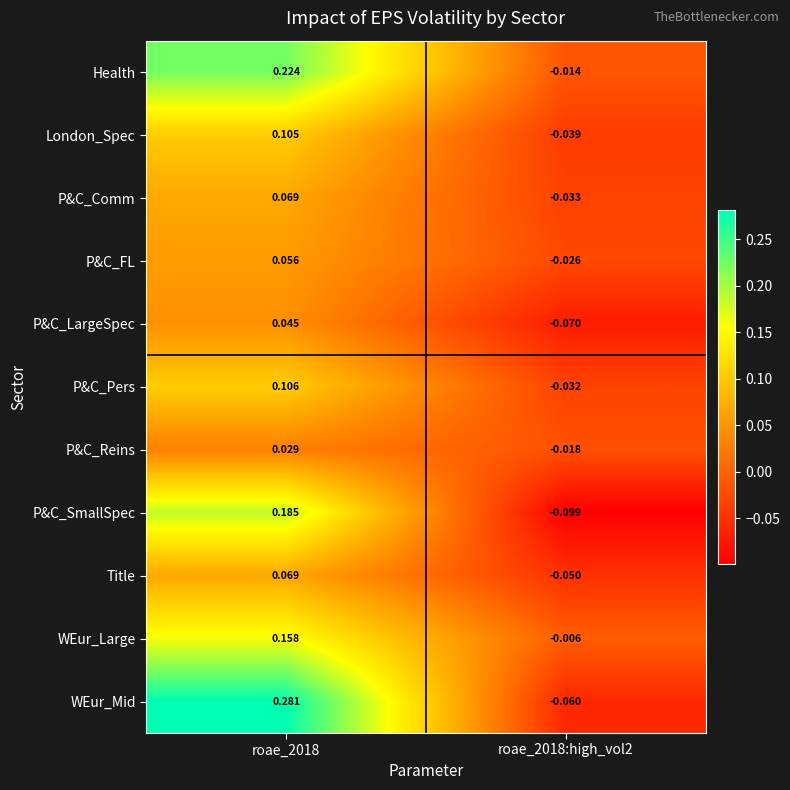

Rank the series at roae_2018:high_vol2 from highest to lowest value.

WEur_Large, Health, P&C_Reins, P&C_FL, P&C_Pers, P&C_Comm, London_Spec, Title, WEur_Mid, P&C_LargeSpec, P&C_SmallSpec